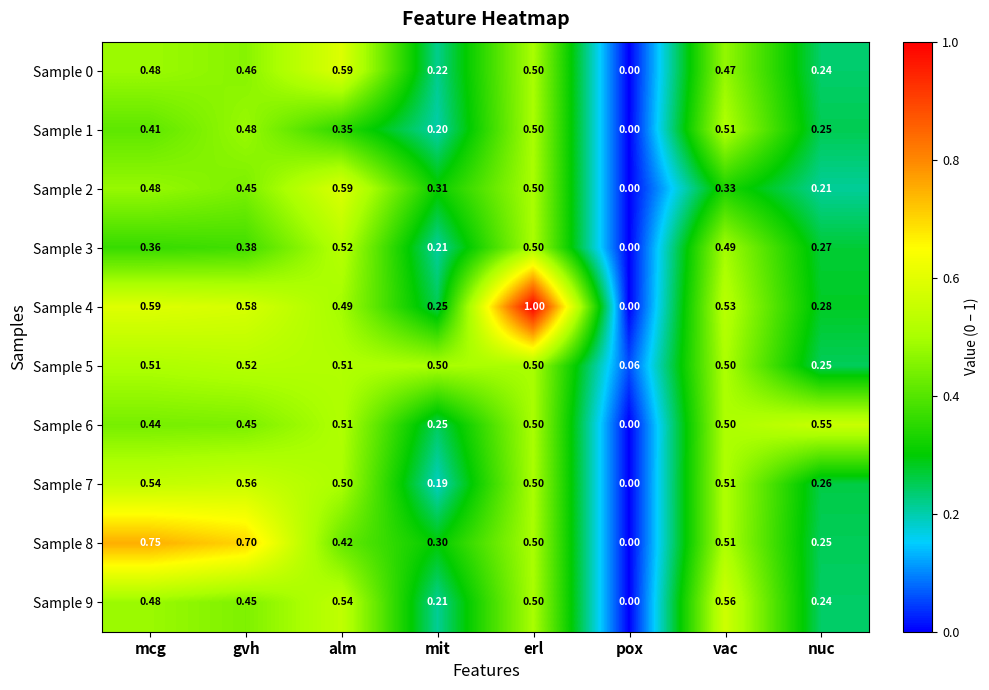

Is the value of Sample 1 at vac greater than the value of Sample 0 at vac?

Yes